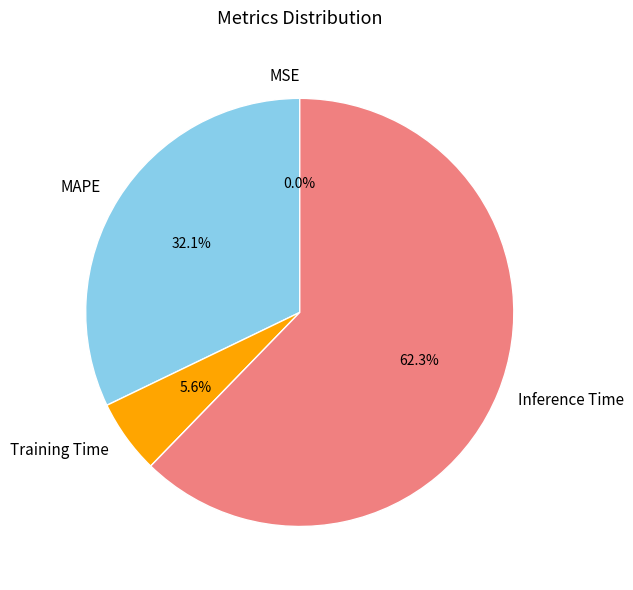

Combined, do Inference Time and MAPE account for over 50%?

Yes